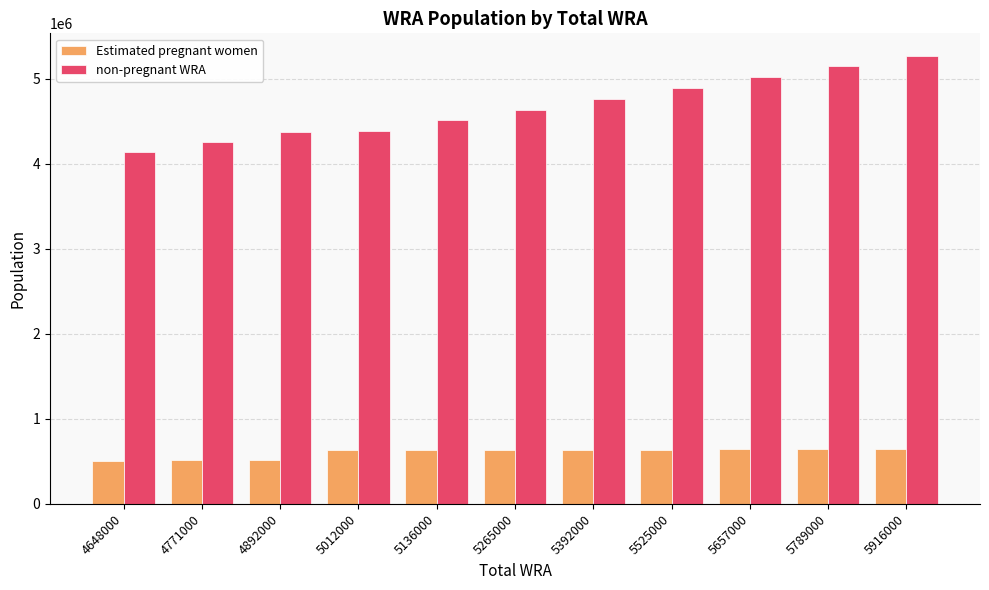

Which label corresponds to the largest value in the chart?

5916000